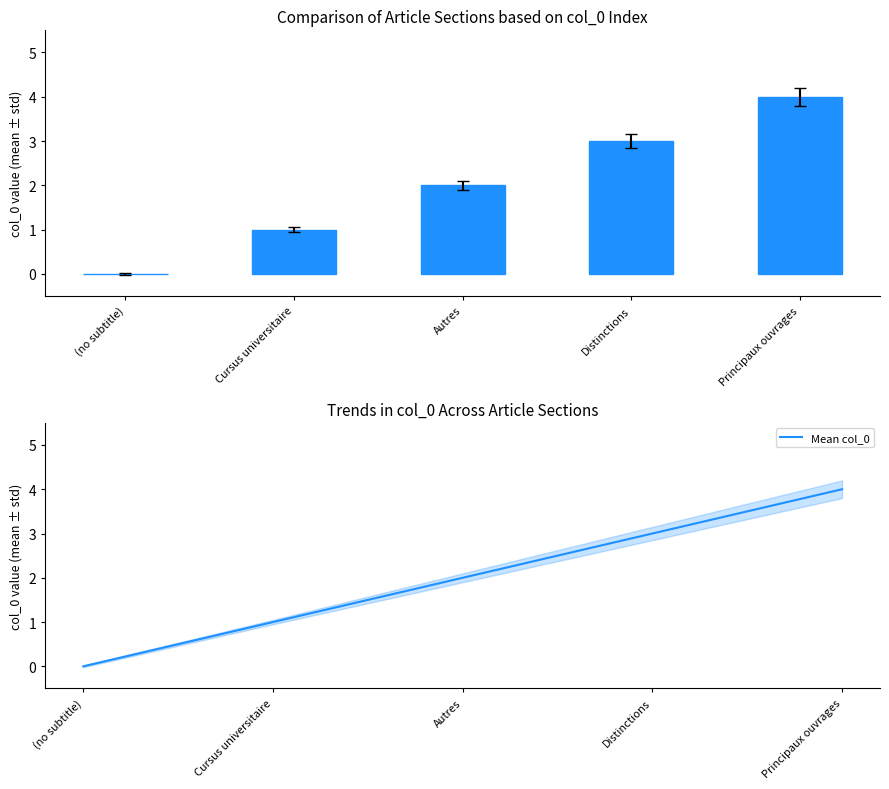

Which series has the widest spread of values?

col_0